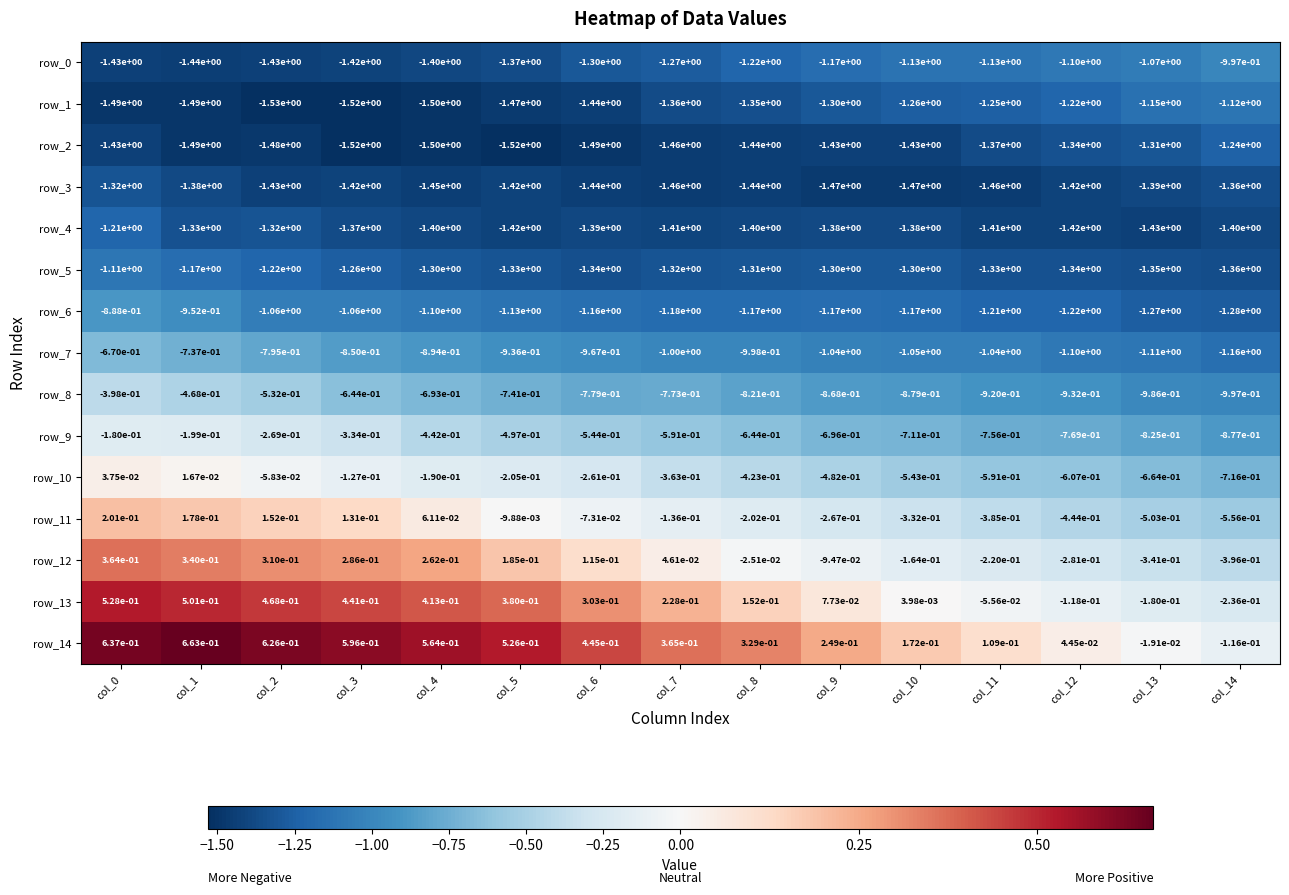

The row_5 series shows -1.3 at col_7. True or false?

True